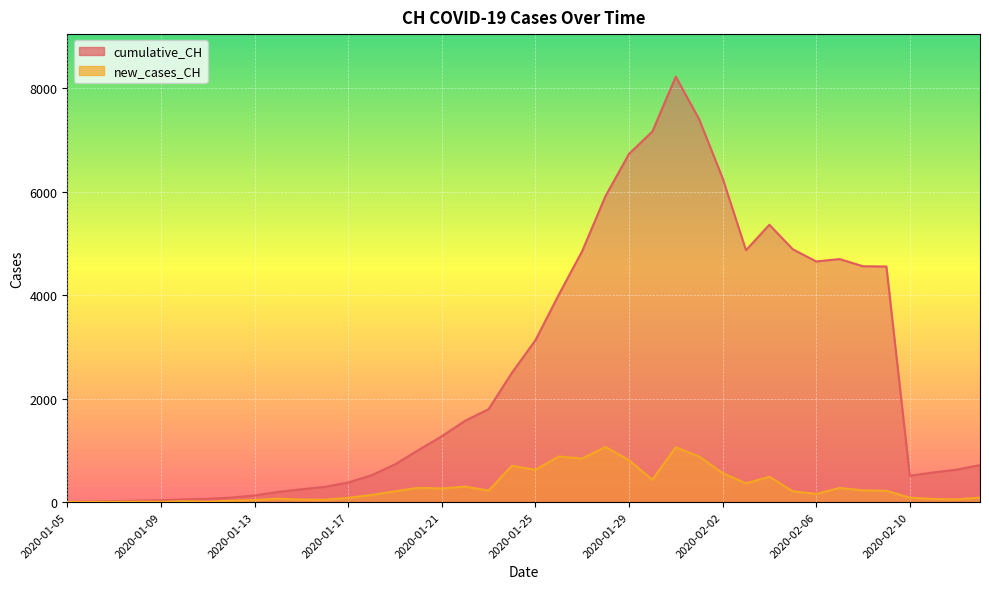

Is it true that cumulative_CH equals 2398 at 2020-02-04?

False